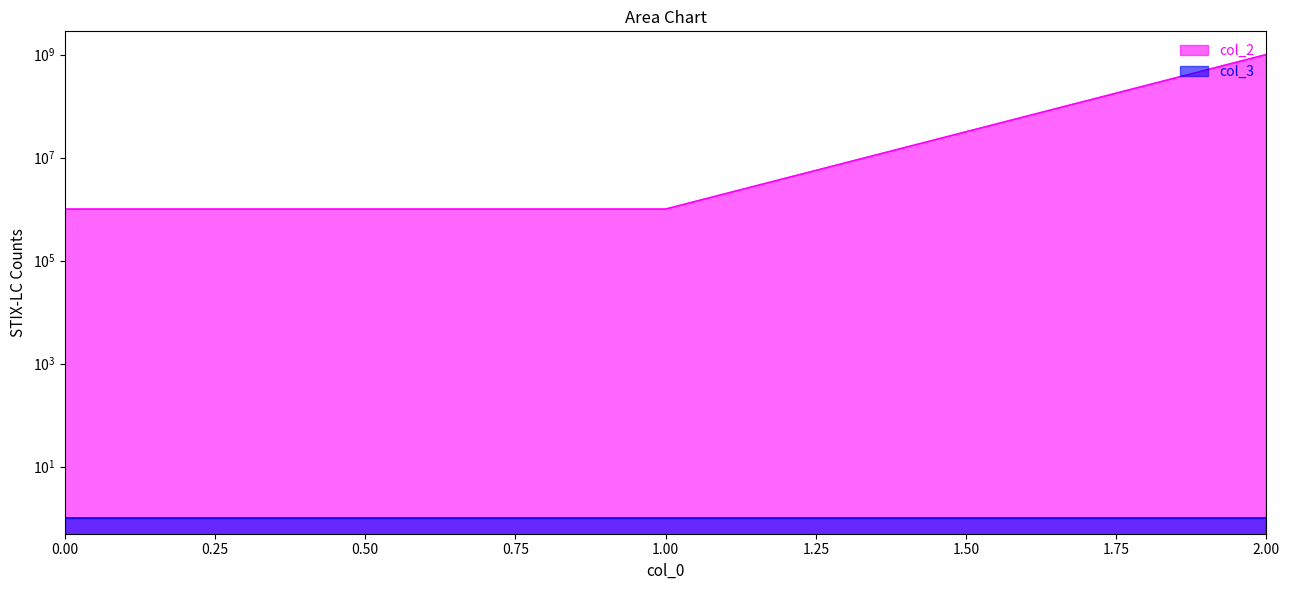

Count the number of values greater than 1000000.

1